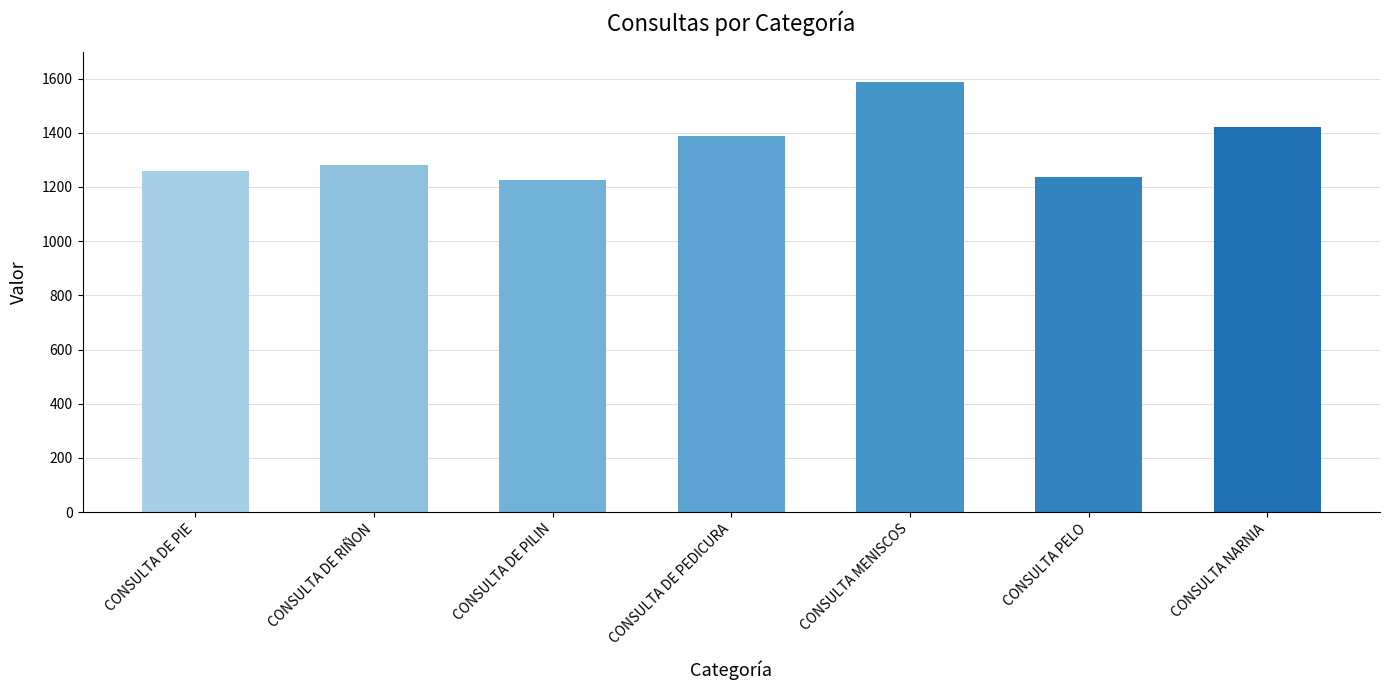

What is the difference between the maximum and minimum values?

363